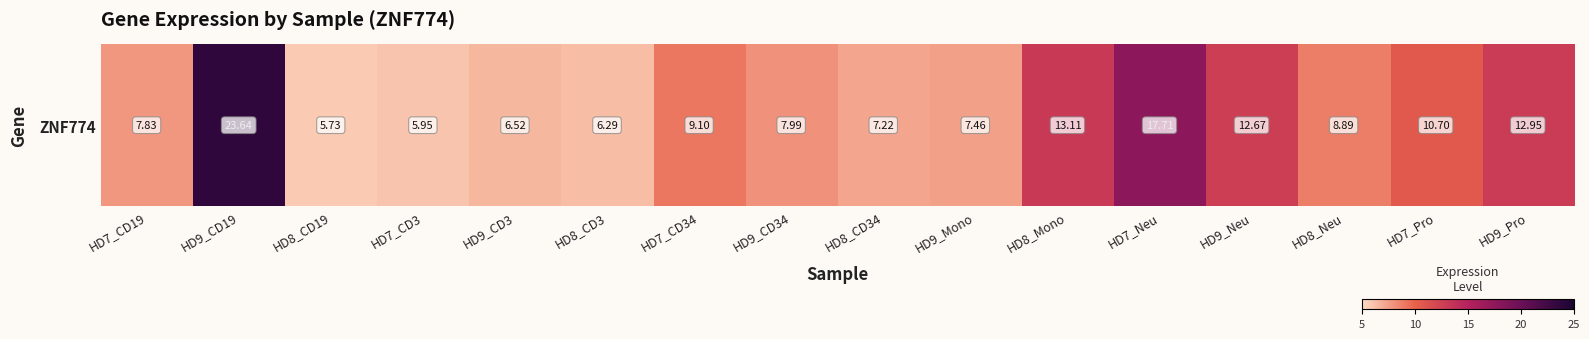

Reading left to right, transcribe all the data shown in this chart.

7.8	23.6	5.7	6.0	6.5	6.3	9.1	8.0	7.2	7.5	13.1	17.7	12.7	8.9	10.7	12.9